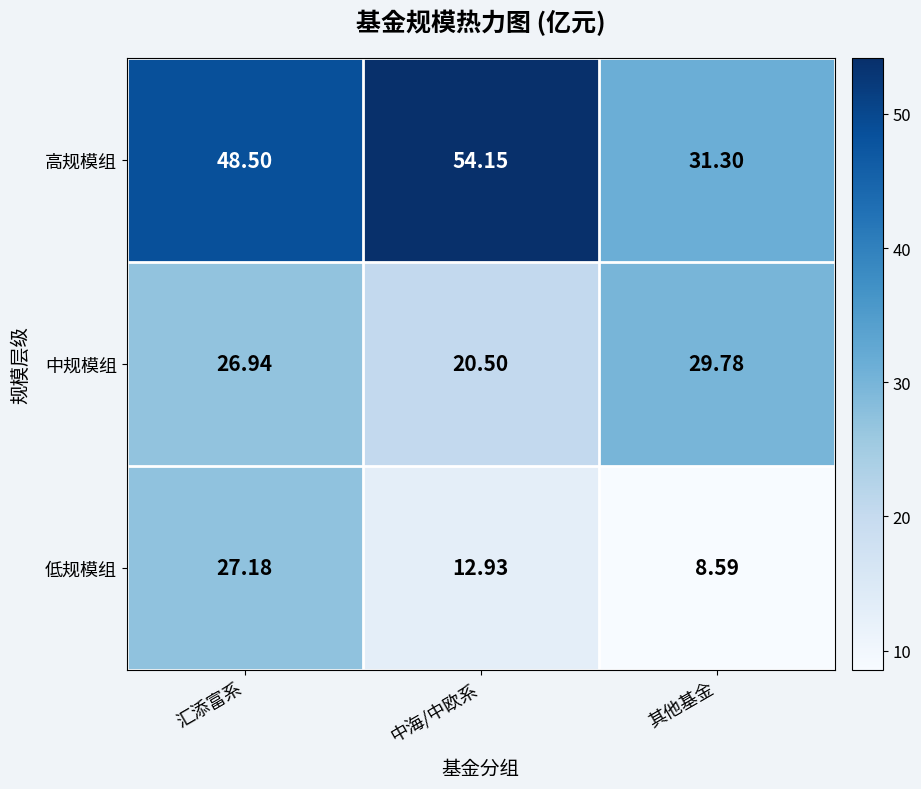

Rank the series by their average value, from highest to lowest.

高规模组, 中规模组, 低规模组